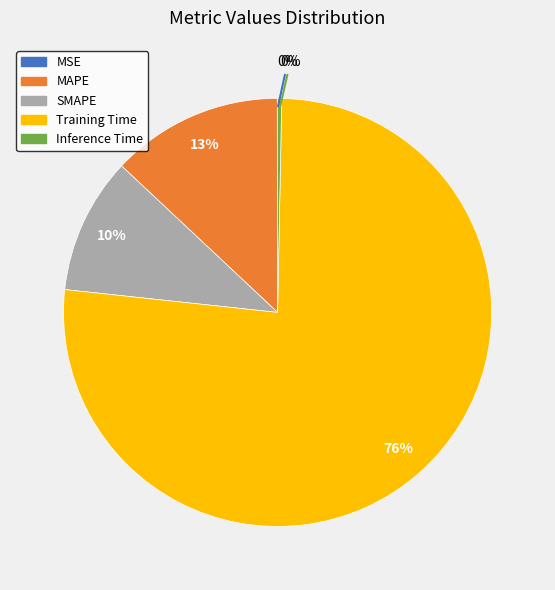

Is the sum of Inference Time and SMAPE greater than half?

No